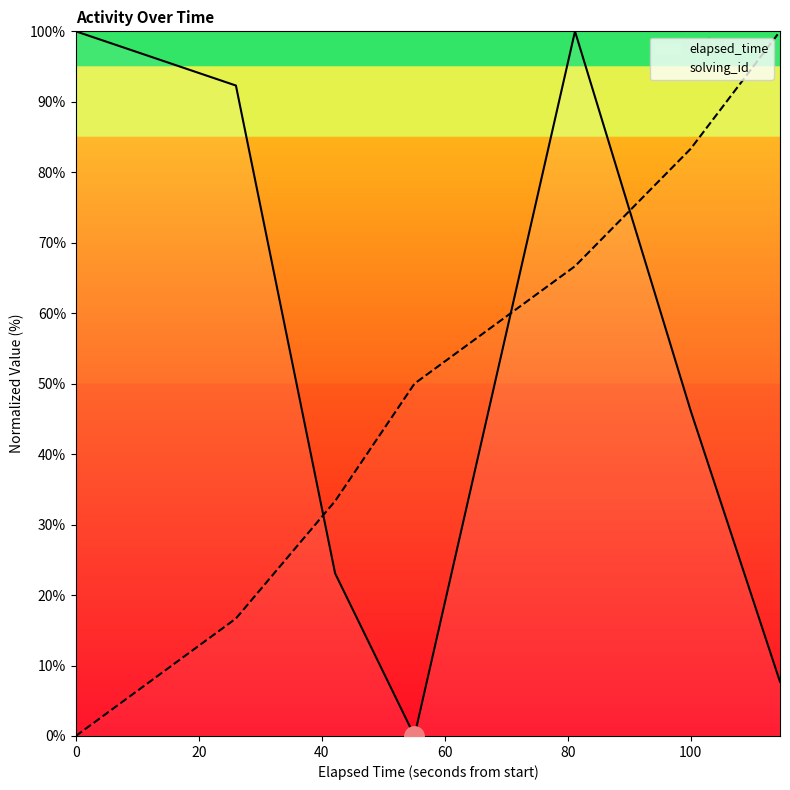

True or false: elapsed_time and solving_id intersect in this chart.

True